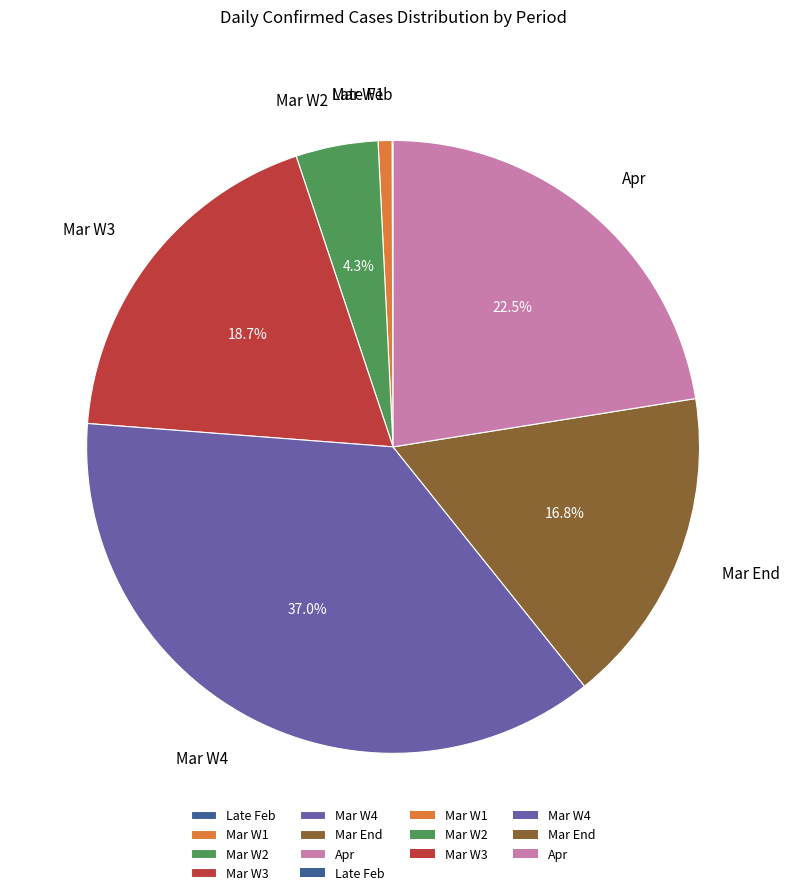

How much of the chart is everything except Mar End?

83.2%